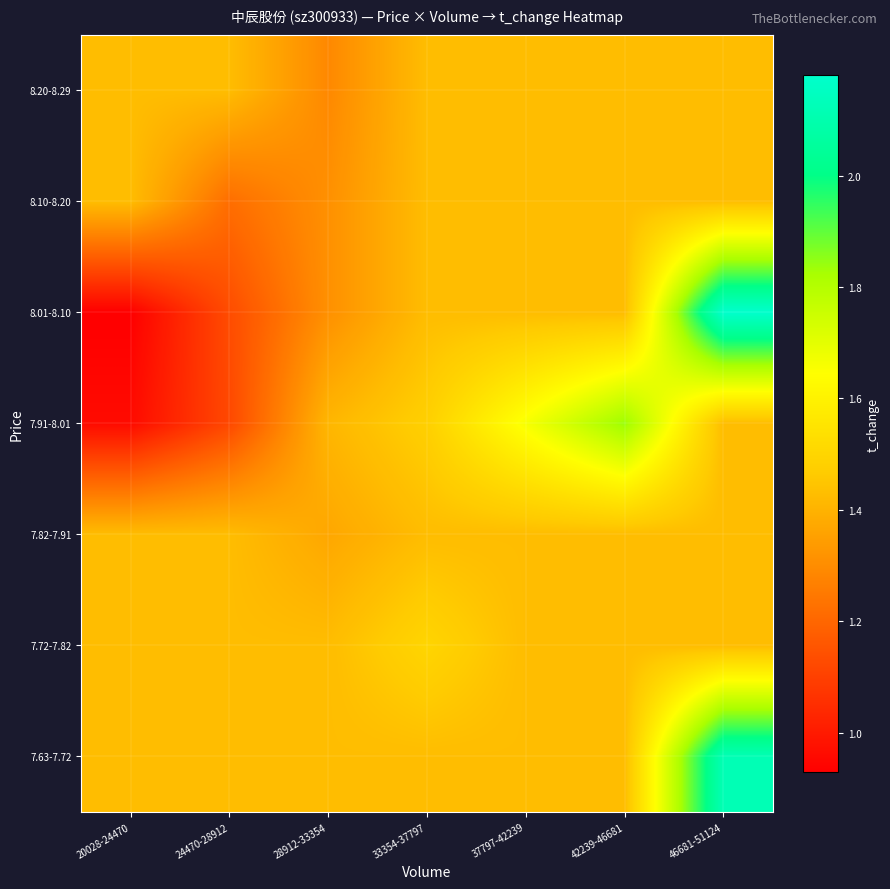

Which has a higher value, 46681-51124 or 20028-24470?

46681-51124